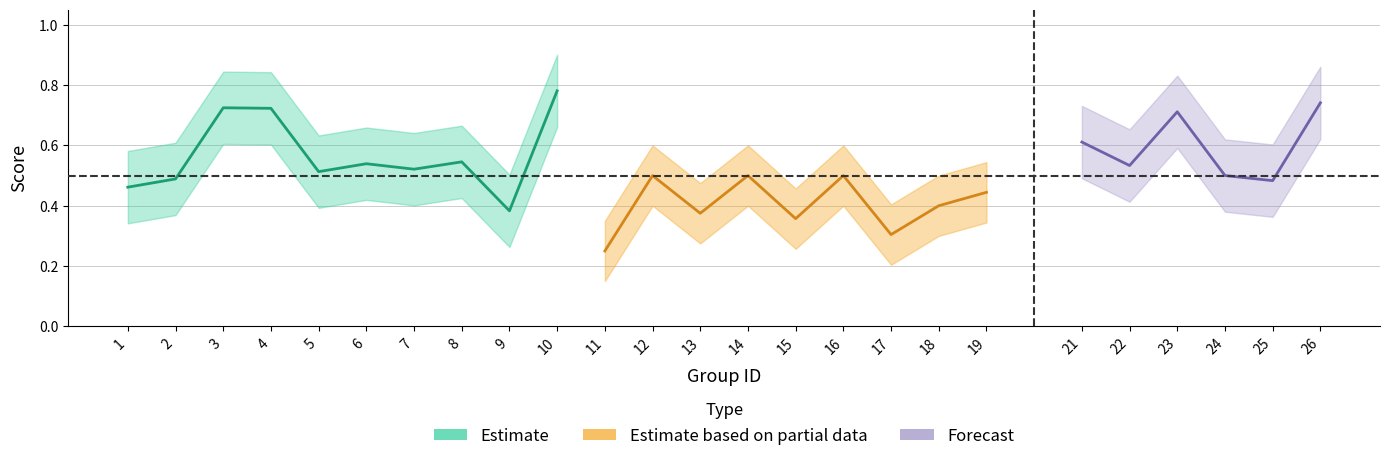

Does the chart have visible grid lines?

Yes